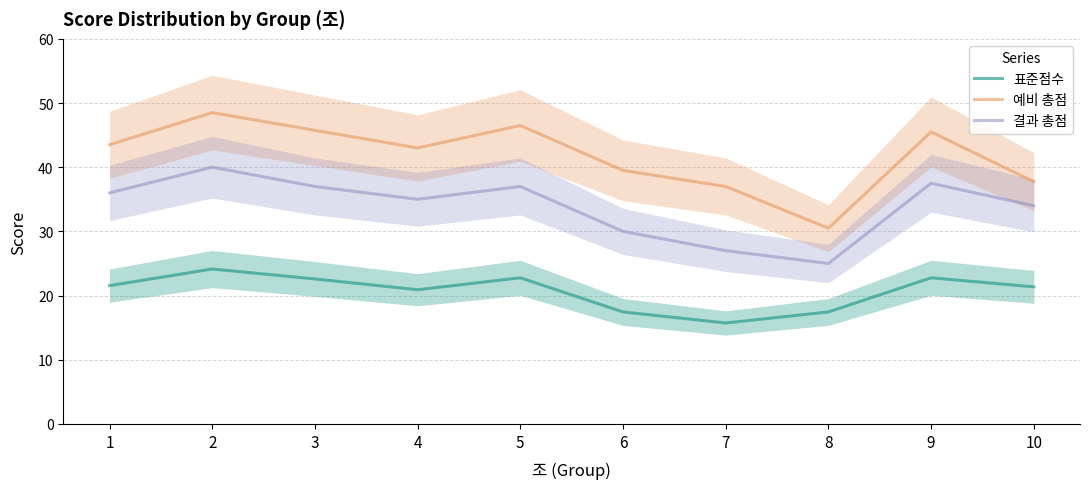

Between 5 and 2, which is larger?

2